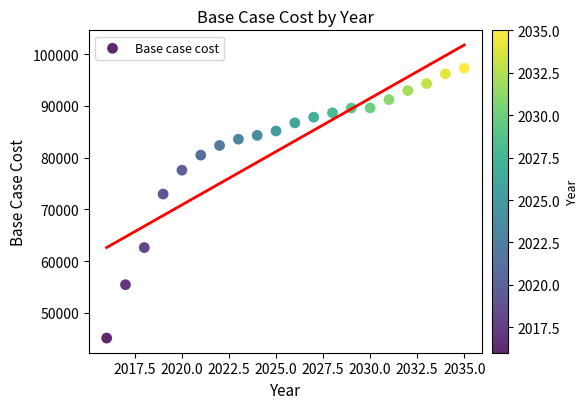

What Y value in the scatter plot is closest to 71220?

72982.2